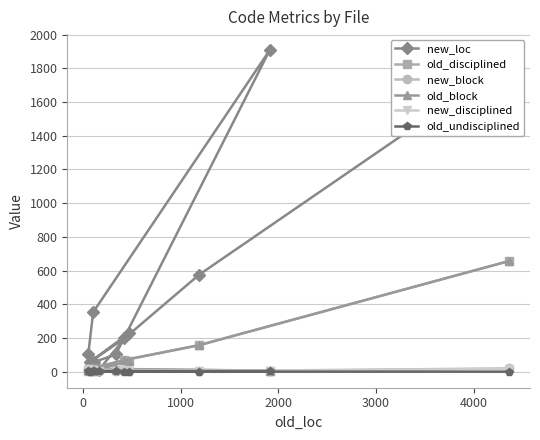

Which series has the largest range (max minus min)?

new_loc